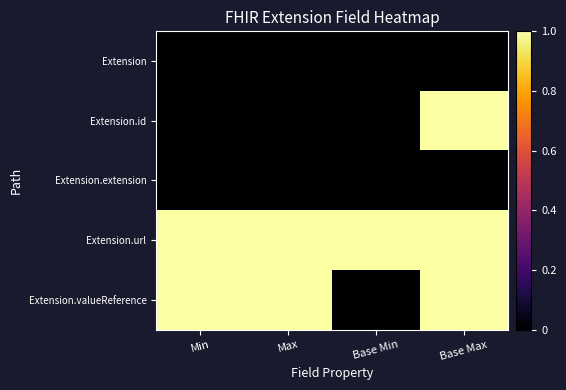

Which series has the largest range (max minus min)?

Extension.id